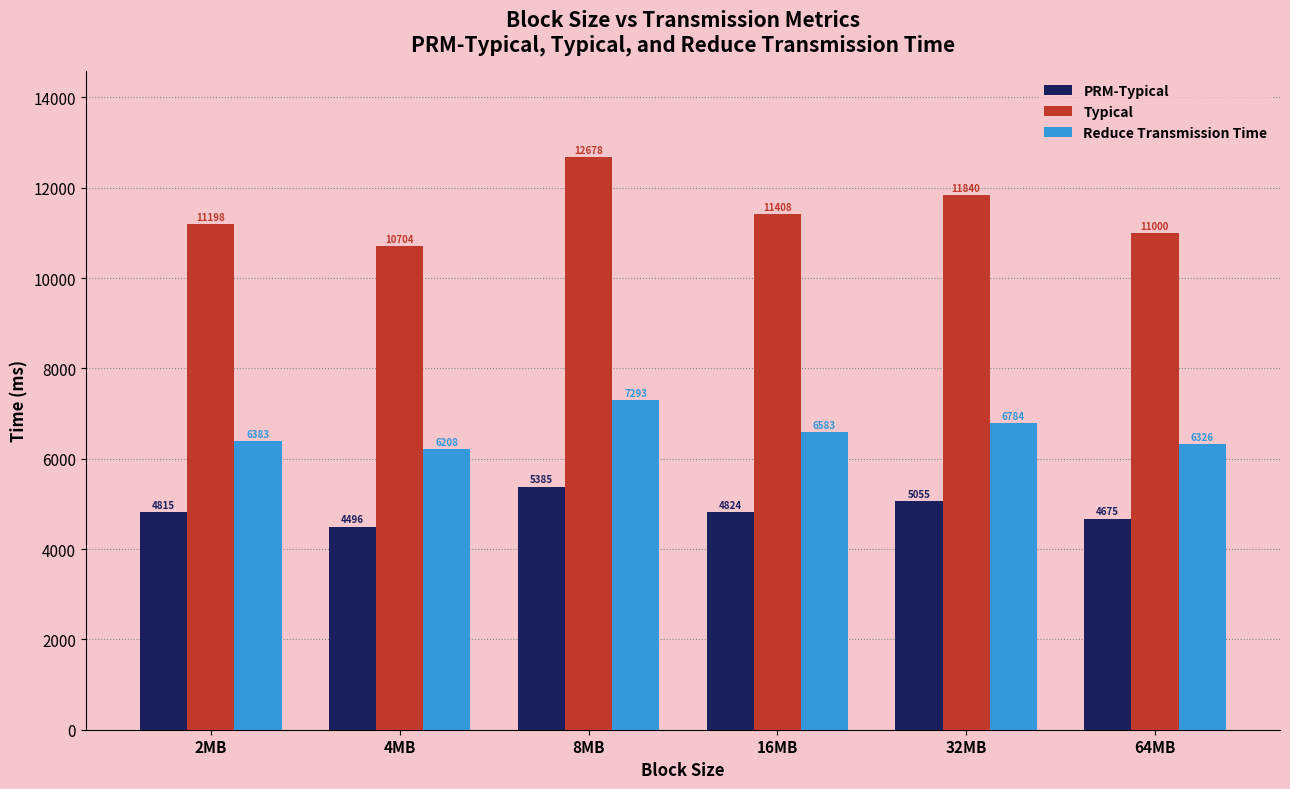

What is the difference between the Reduce Transmission Time values at 16MB and 8MB?

709.5